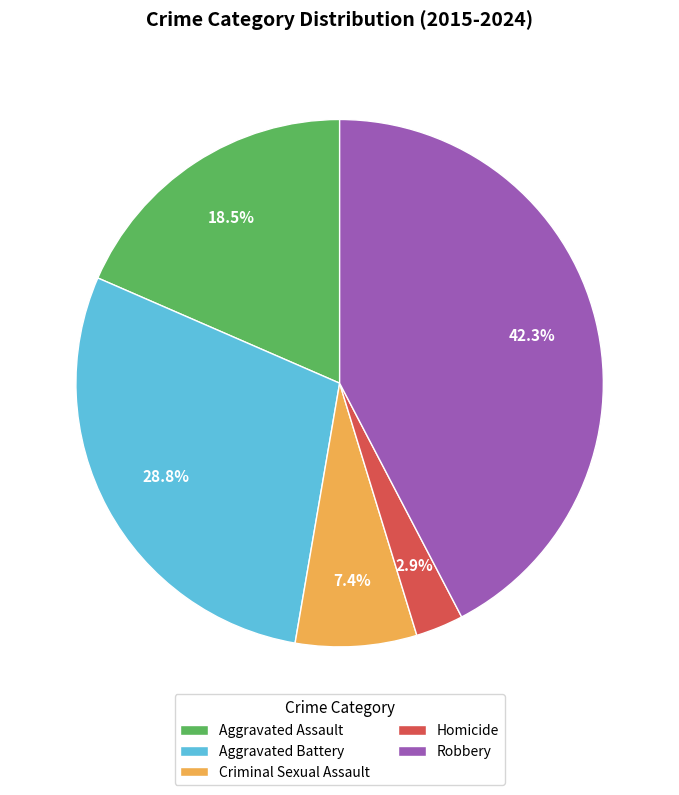

What portion of the pie excludes Robbery?

57.7%